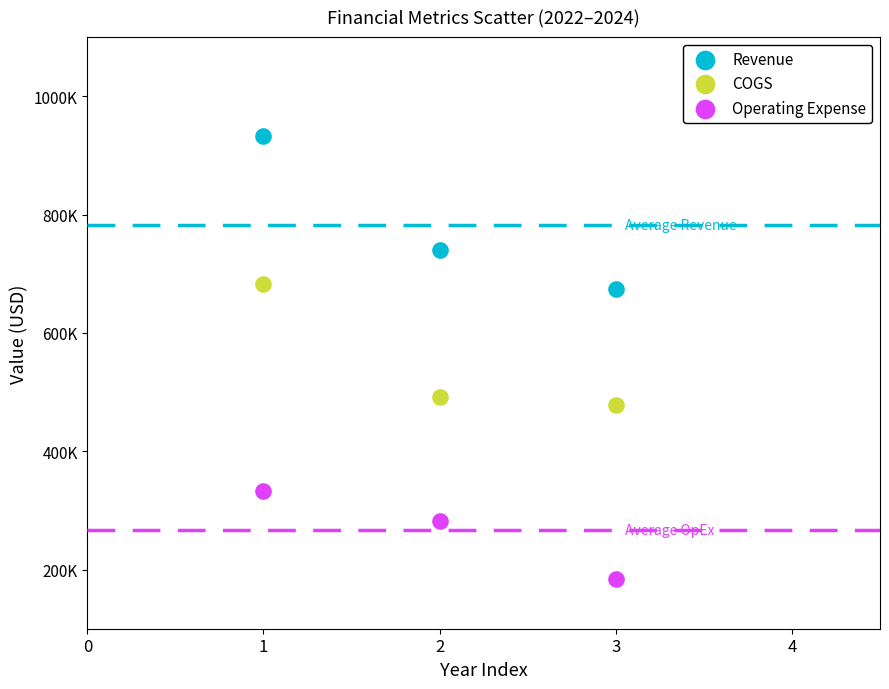

Which series has the widest spread of Y values?

Revenue